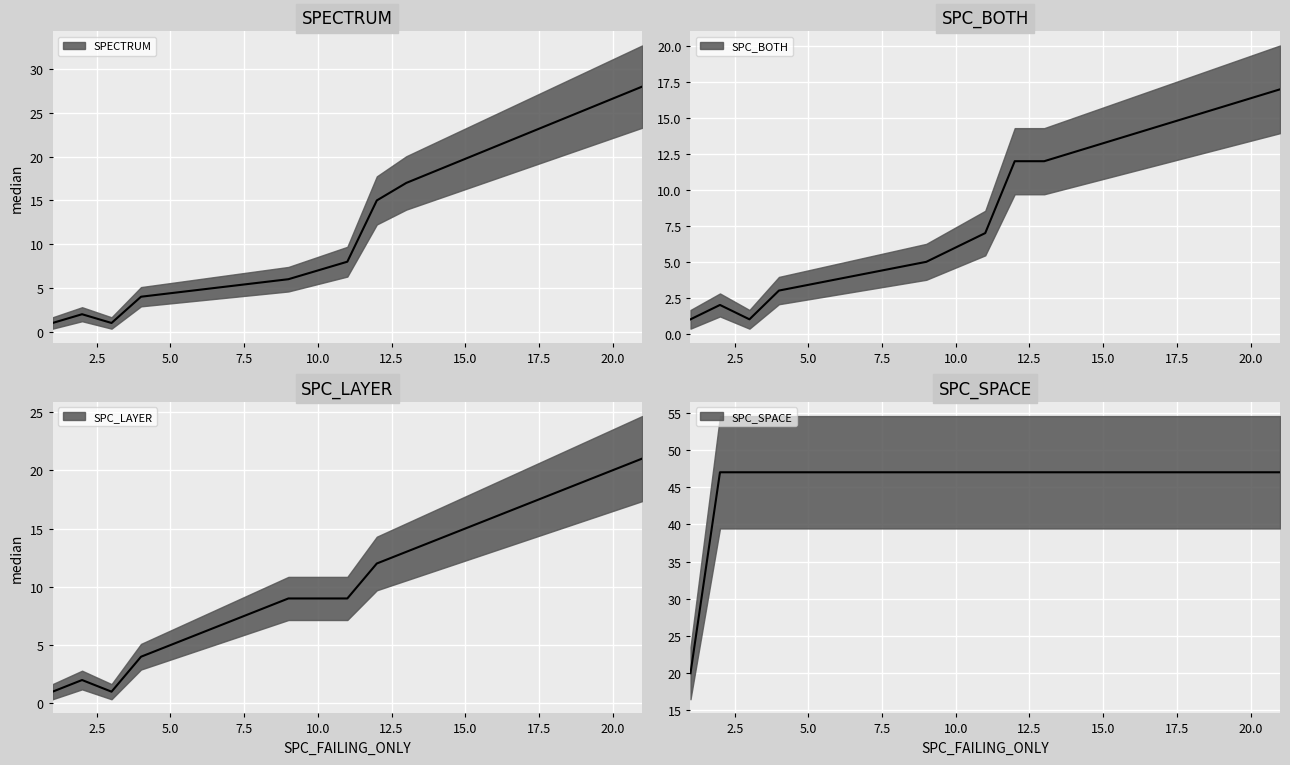

The SPC_BOTH median series shows 5 at 10.0. True or false?

False